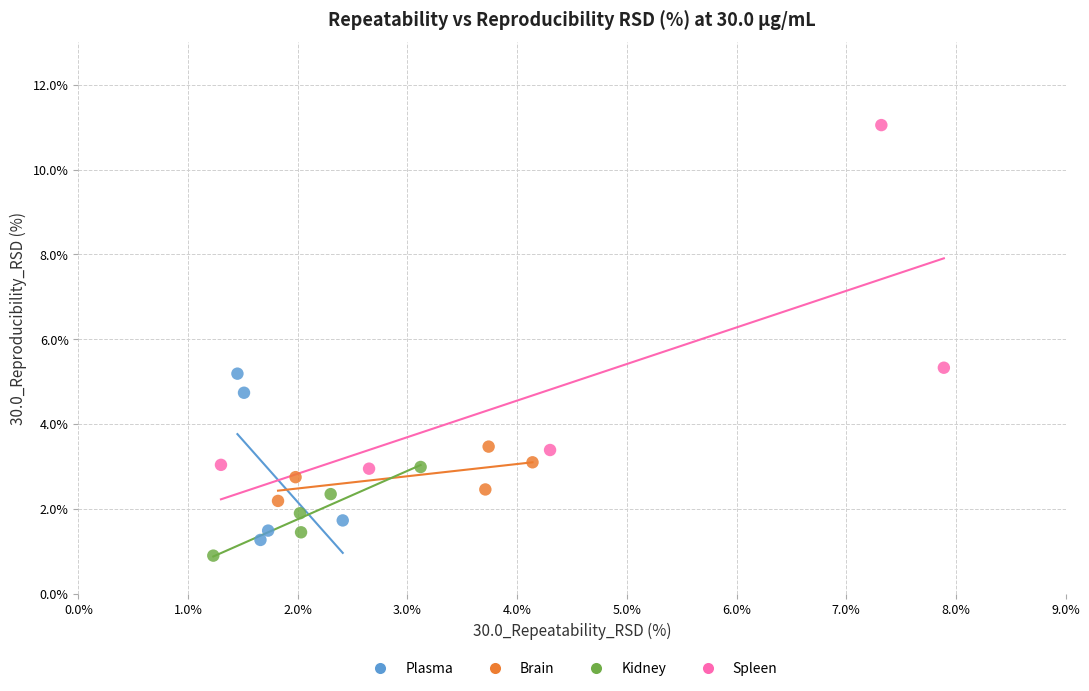

Which series contains the highest Y value?

Spleen